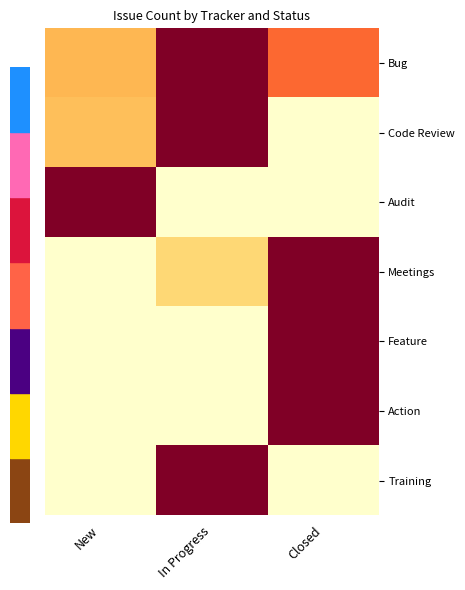

What is the total value across all series at In Progress?

3.2